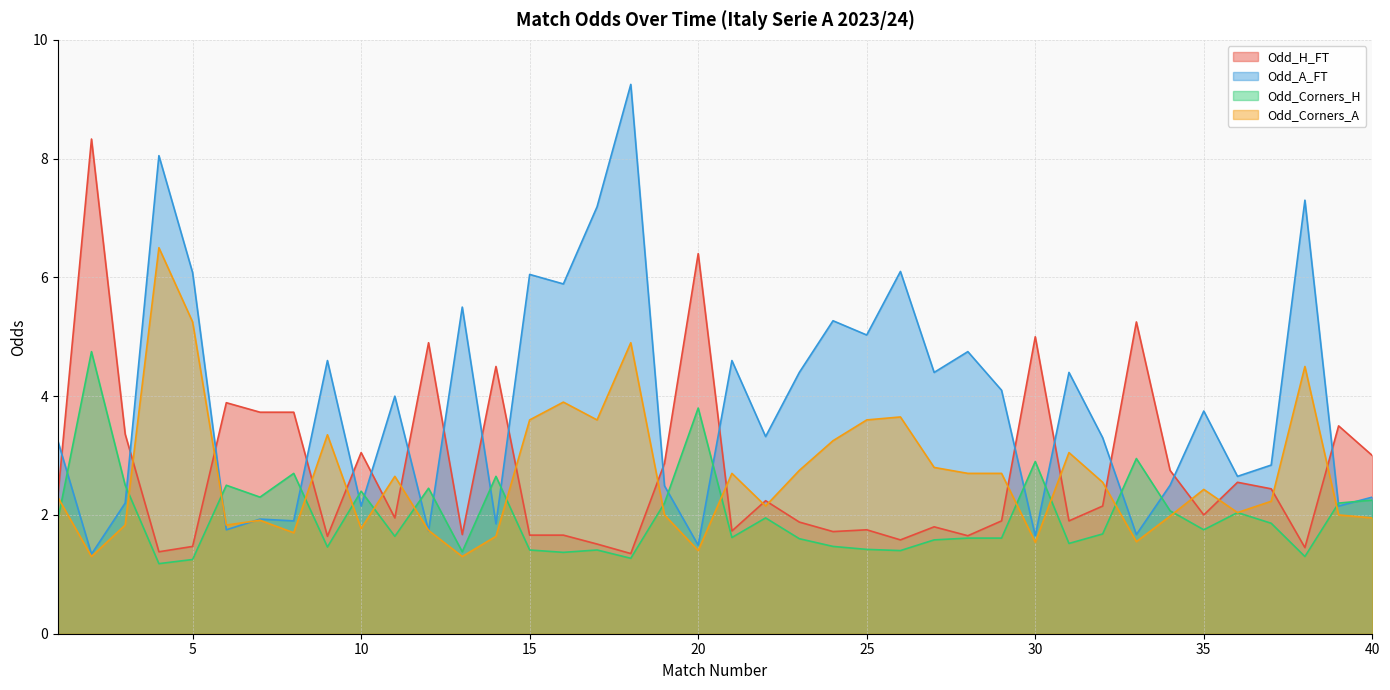

Read the Odd_A_FT value at 1.

3.2